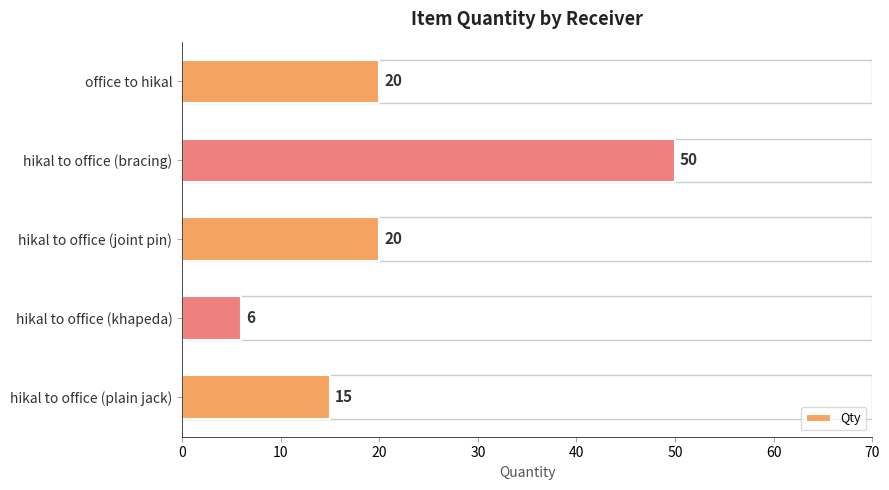

Approximately how many times larger is the value at hikal to office (joint pin) compared to hikal to office (bracing)?

0.4